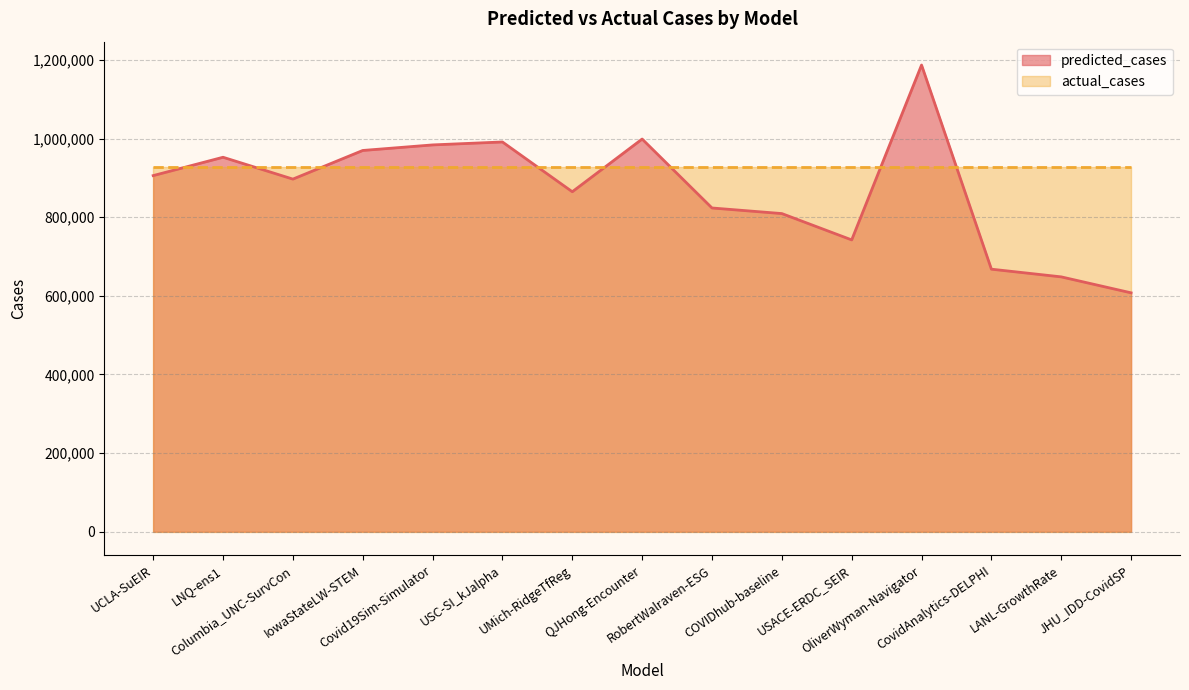

True or false: the data shows 1543243.9 at UMich-RidgeTfReg.

False